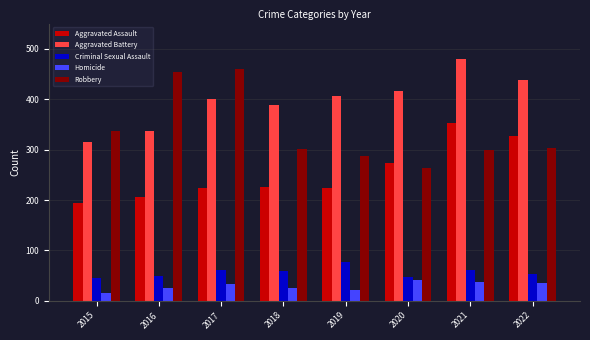

The value of Aggravated Battery at 2019 is 407. True or false?

True